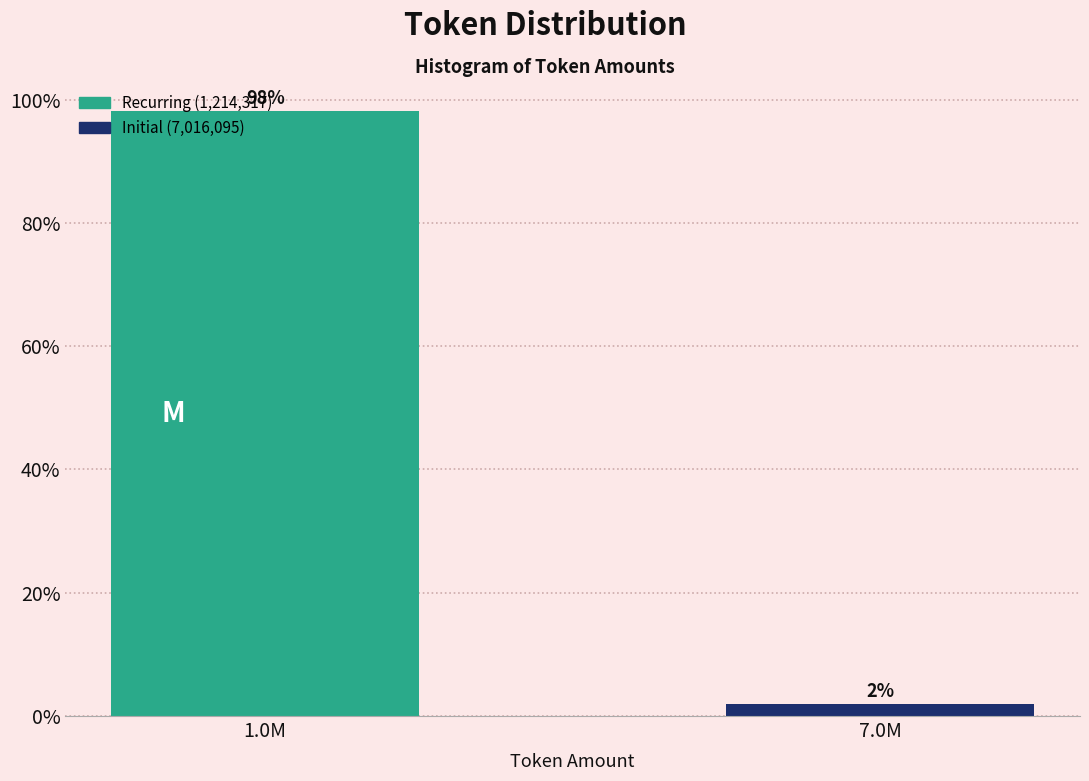

What is the greatest value displayed?

98.1